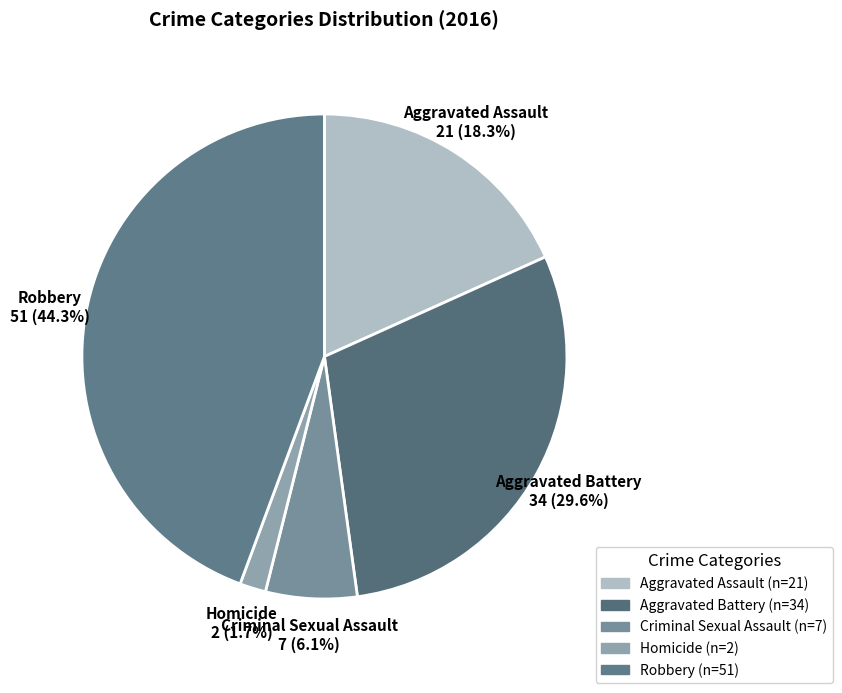

Does Aggravated Assault account for over 50% of the chart?

No